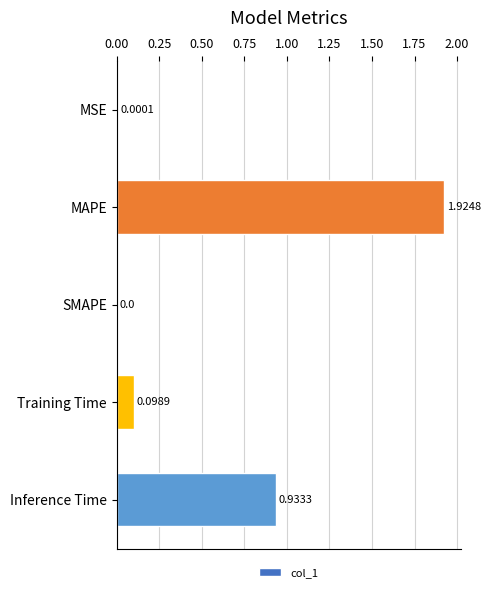

At which label is the value closest to 0?

SMAPE